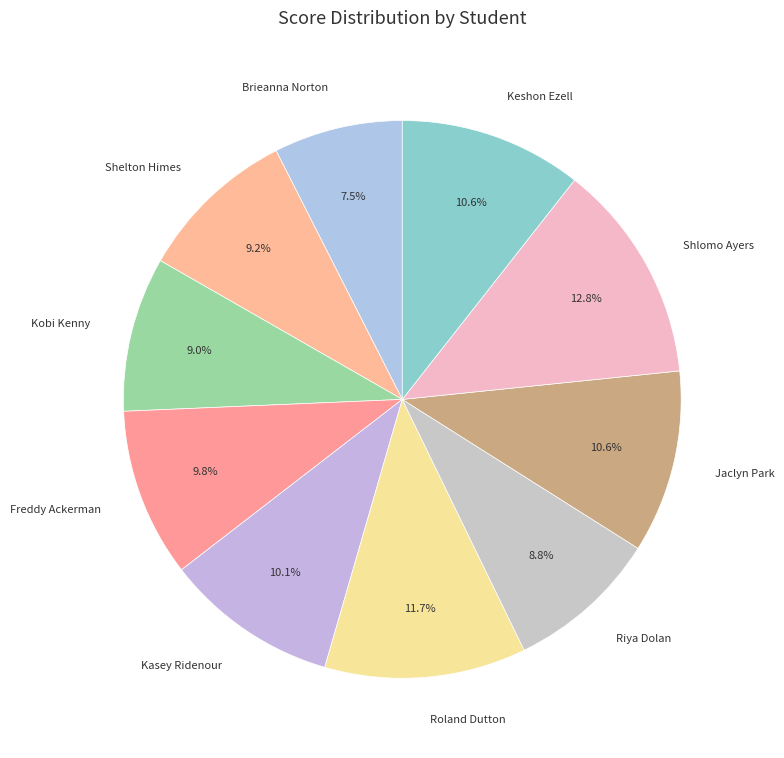

Which has a higher value, Roland Dutton or Freddy Ackerman?

Roland Dutton